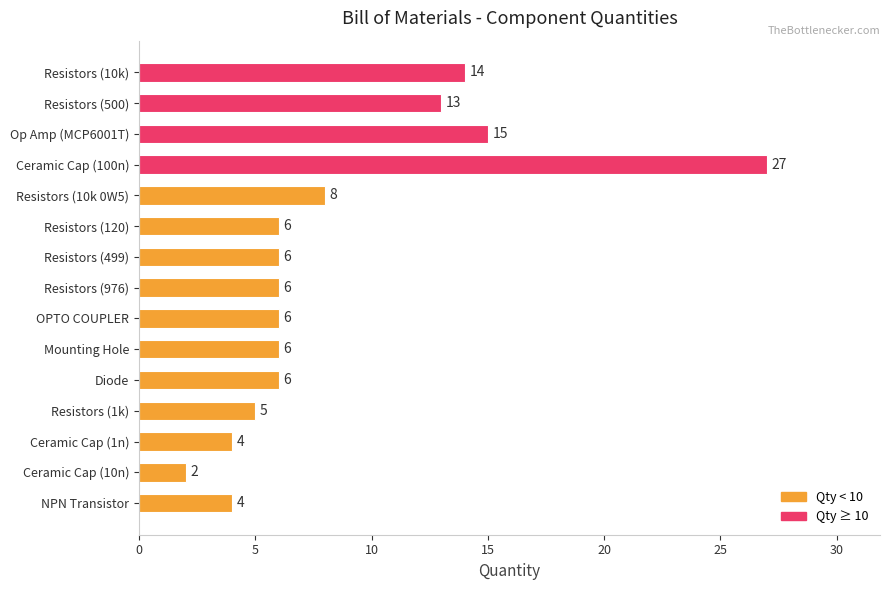

Reading top to bottom, what are all the values shown in this chart?

14	13	15	27	8	6	6	6	6	6	6	5	4	2	4